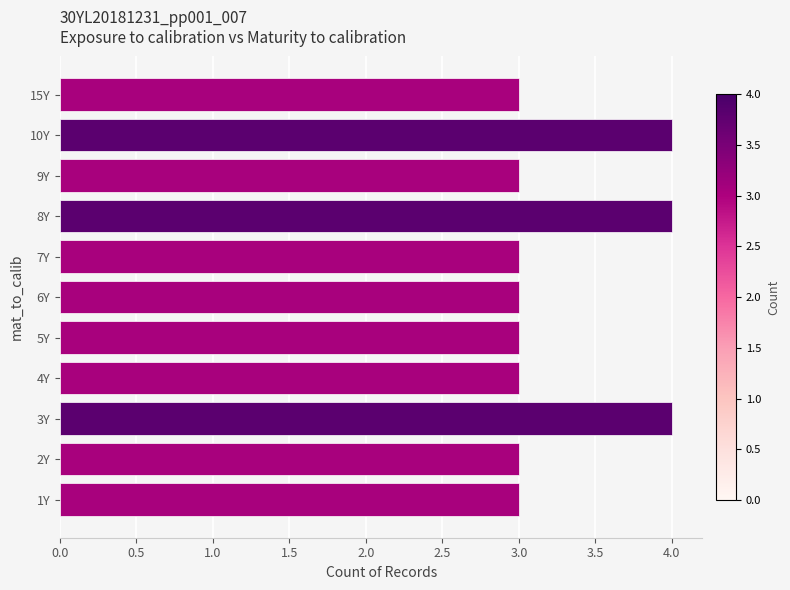

Does the chart contain stacked bars?

No